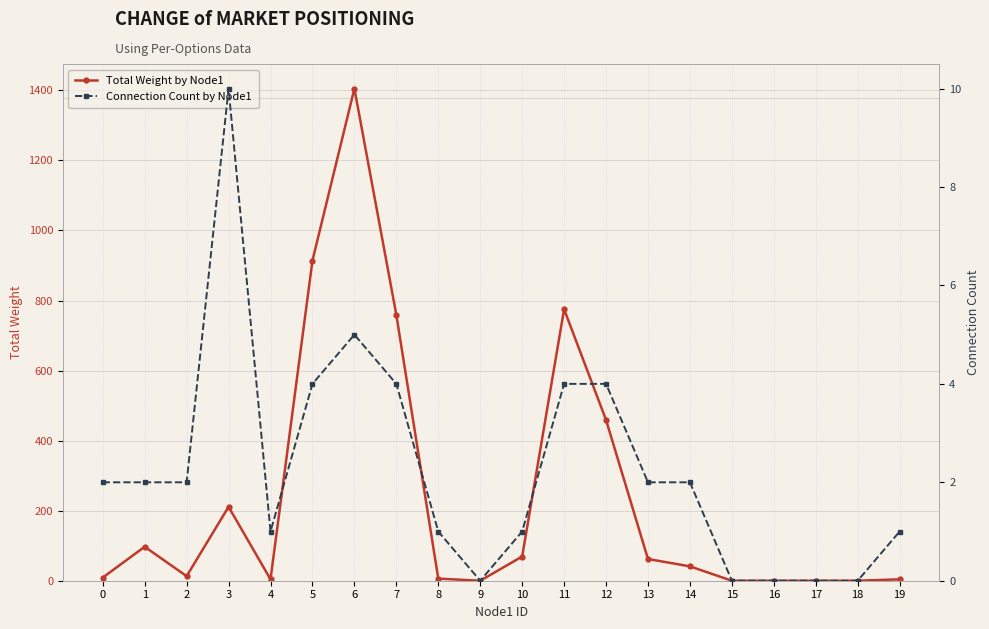

True or false: Total Weight by Node1 has more than 2 points higher than both neighbors.

True